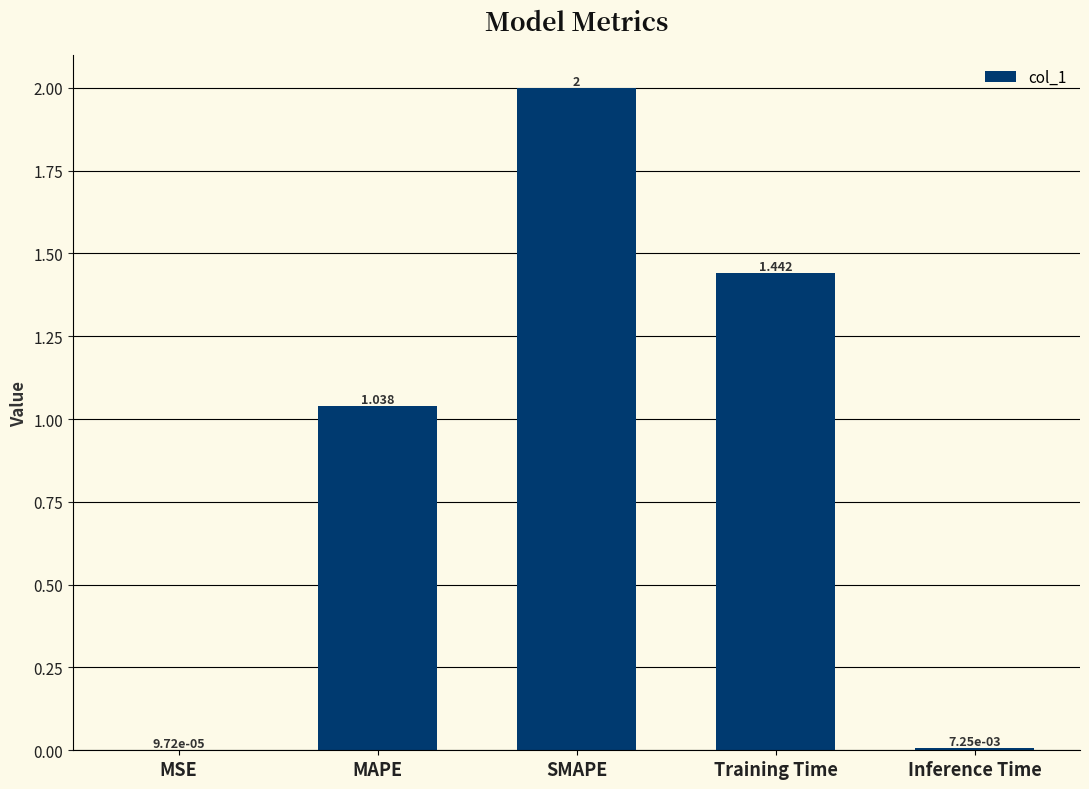

What is the maximum value shown in the chart?

2.0